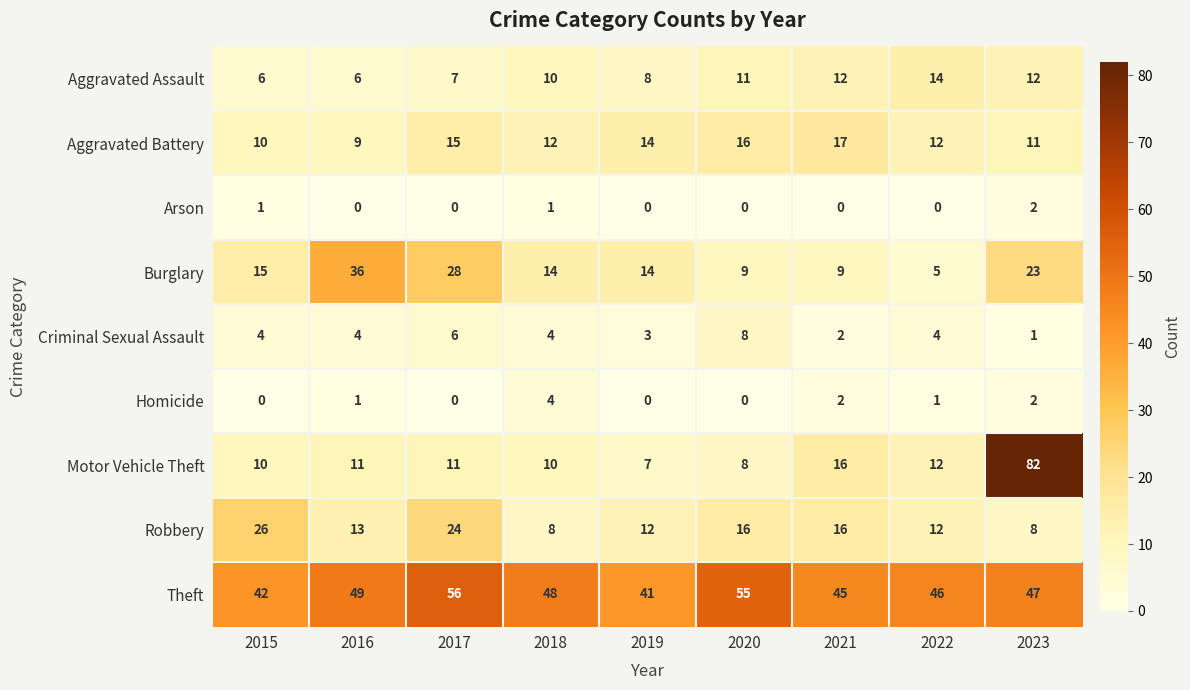

Is it true that Aggravated Assault equals 11 at 2020?

True